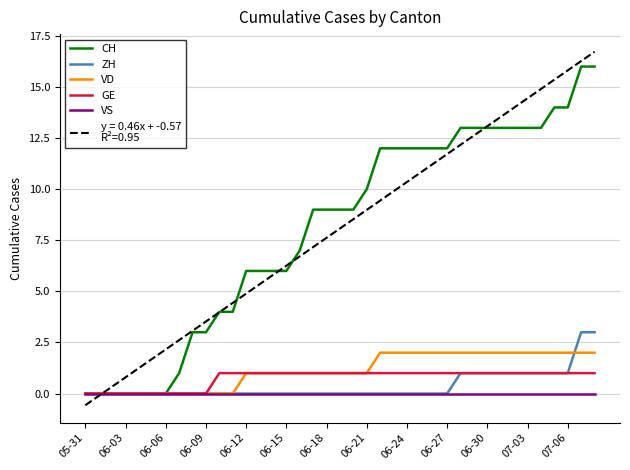

What is the smallest value displayed?

-0.6